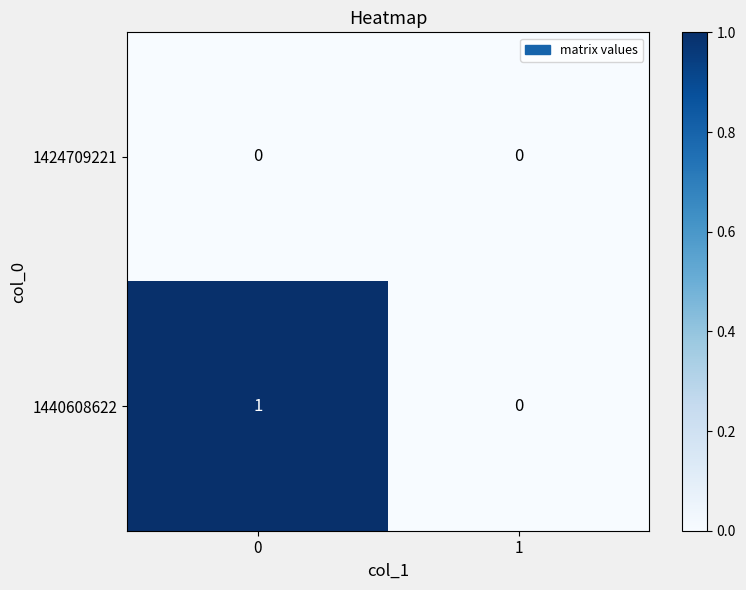

How many distinct data groups are displayed?

2